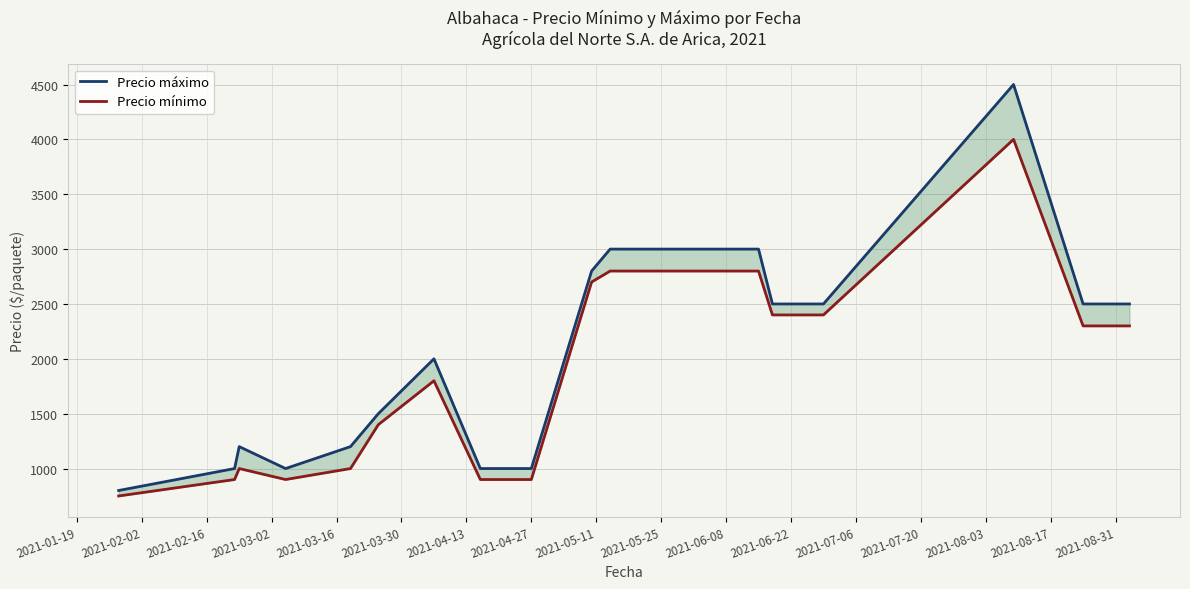

True or false: Precio máximo and Precio mínimo cross at least once.

False